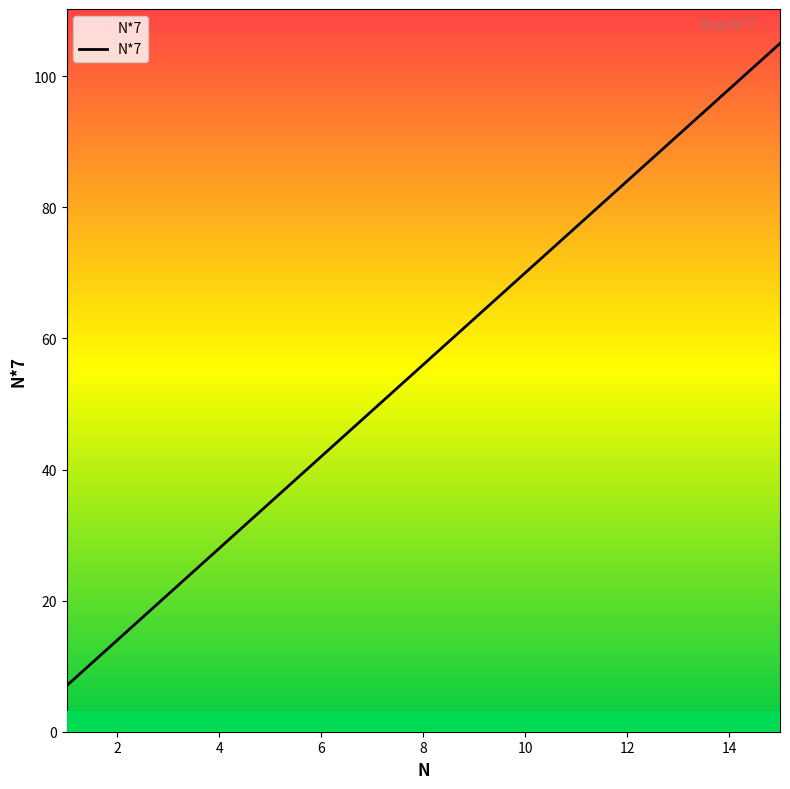

What is the smallest value displayed?

7